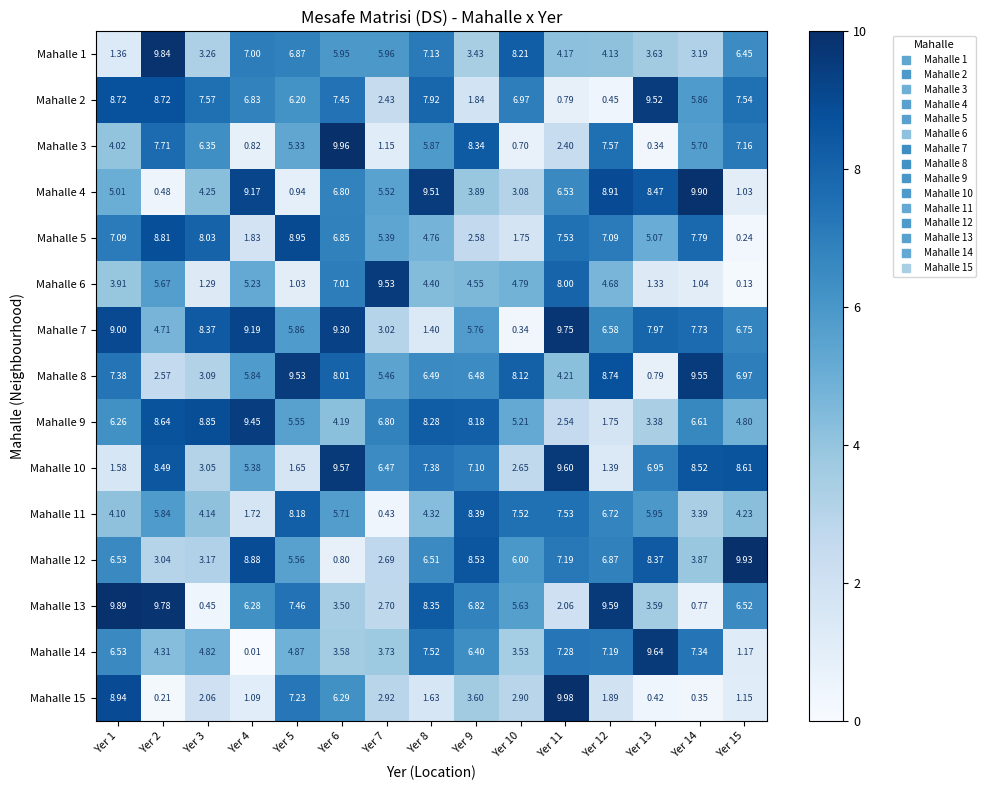

Is the value of Mahalle 9 at Yer 15 greater than the value of Mahalle 6 at Yer 5?

Yes